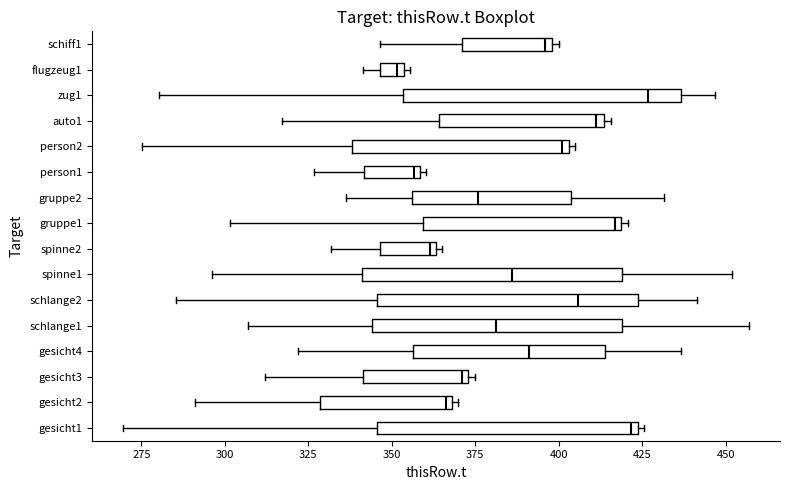

Where does the left whisker of the box for gesicht2 end on the x-axis? The values are not printed on the chart, so give them approximately, as read against the axis.

290